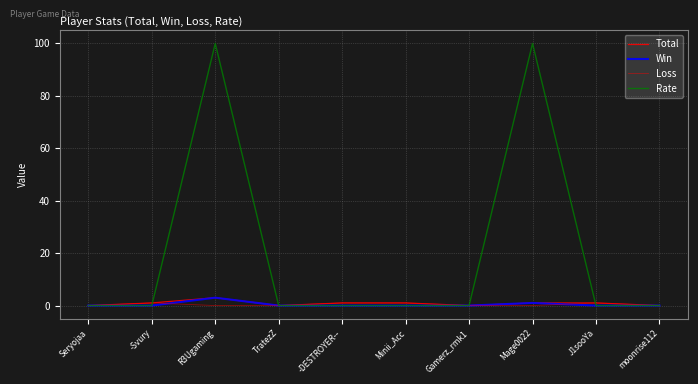

At how many categories does at least one series exceed 68?

2